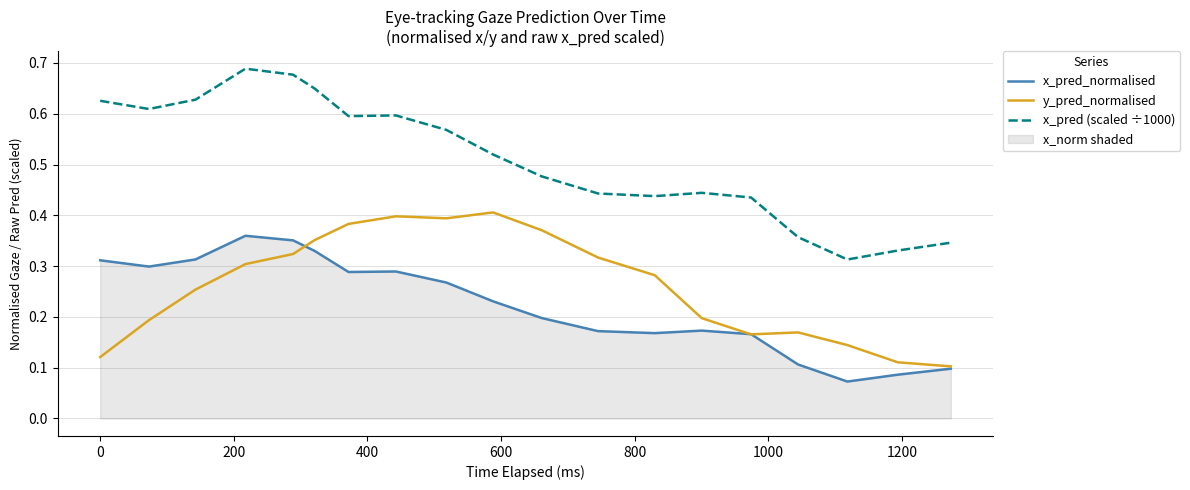

How many data points does each series have?

19